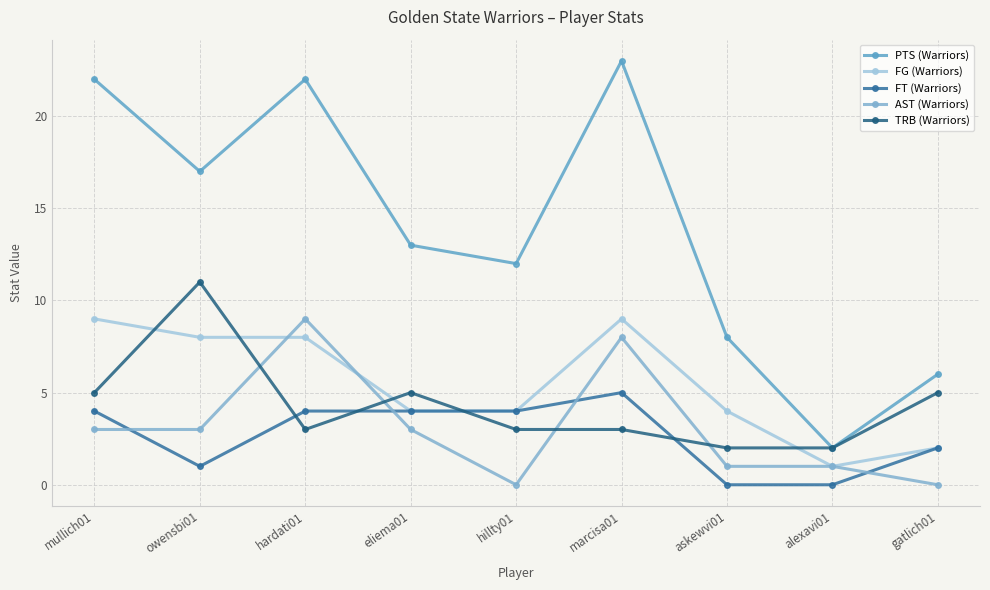

How many distinct data groups are displayed?

5